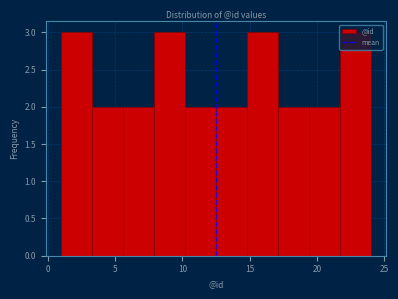

Reading left to right, list every bar in this chart as the range it spans on the x-axis followed by its height. Neither the bar edges nor the heights are printed on the chart, so give them approximately, as read against the axes.

1.0 to 3.3: 3
3.3 to 5.6: 2
5.6 to 7.9: 2
7.9 to 10.2: 3
10.2 to 12.5: 2
12.5 to 14.8: 2
14.8 to 17.1: 3
17.1 to 19.4: 2
19.4 to 21.7: 2
21.7 to 24.0: 3